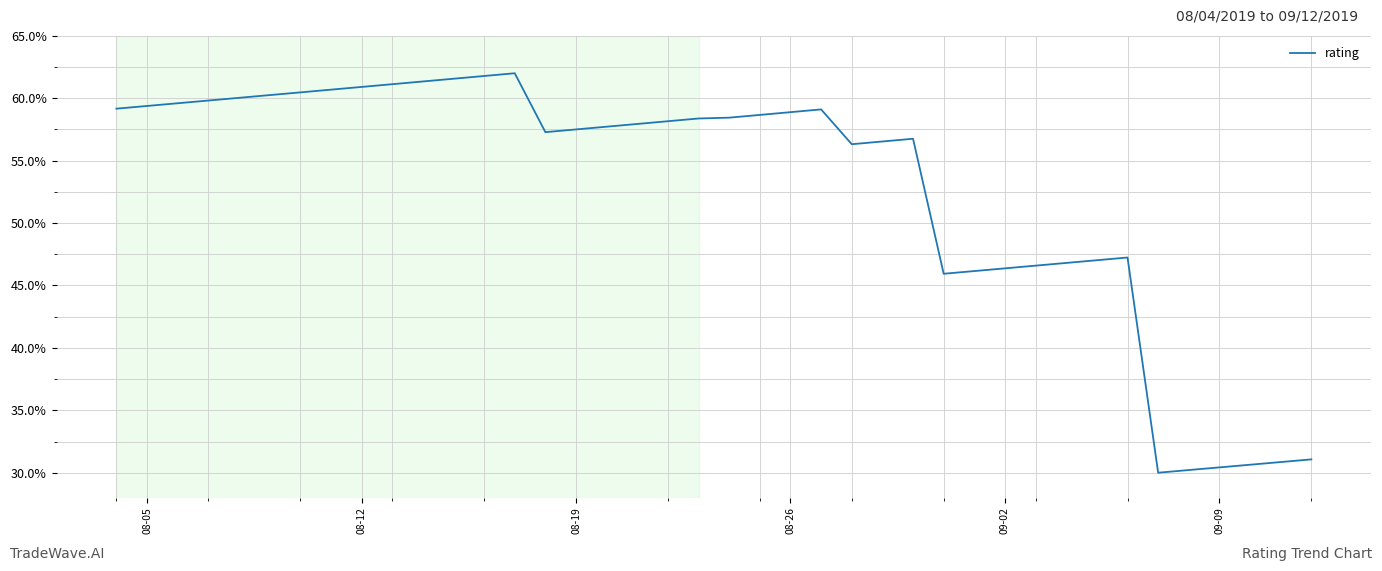

What is the minimum value shown in the chart?

30.0